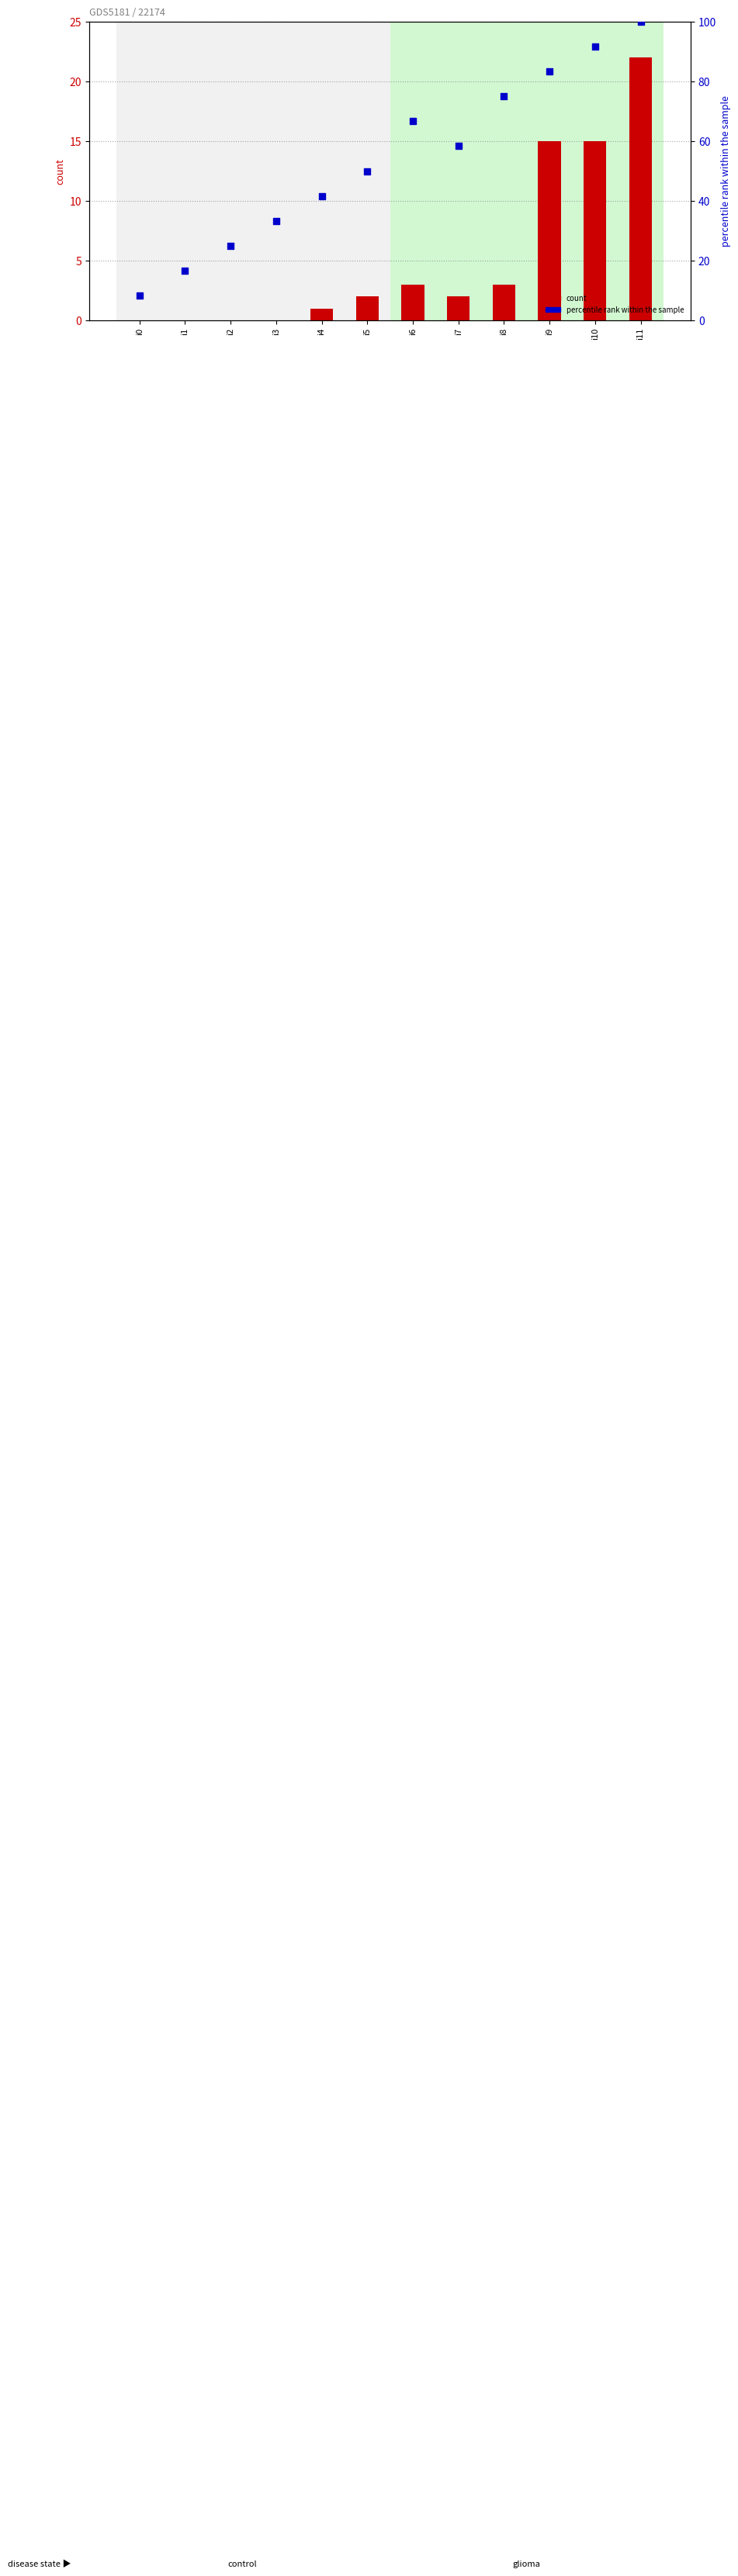

Is the value of percentile rank within the sample at i5 greater than the value of count at i0?

Yes